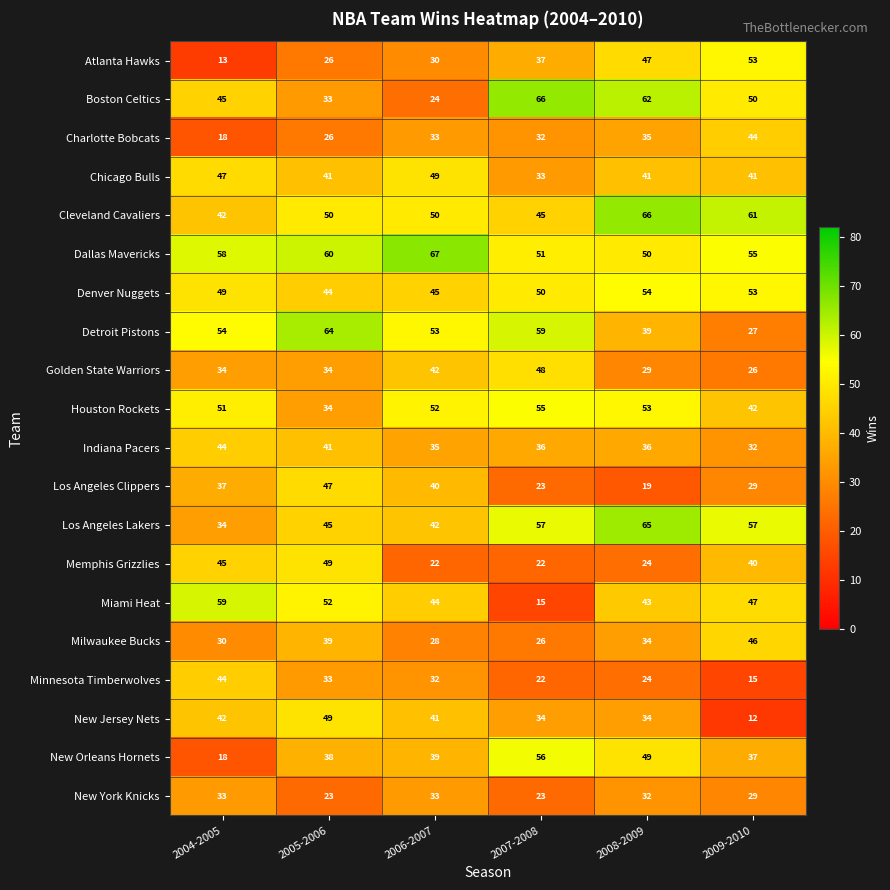

Which series has the largest total across all categories?

Dallas Mavericks